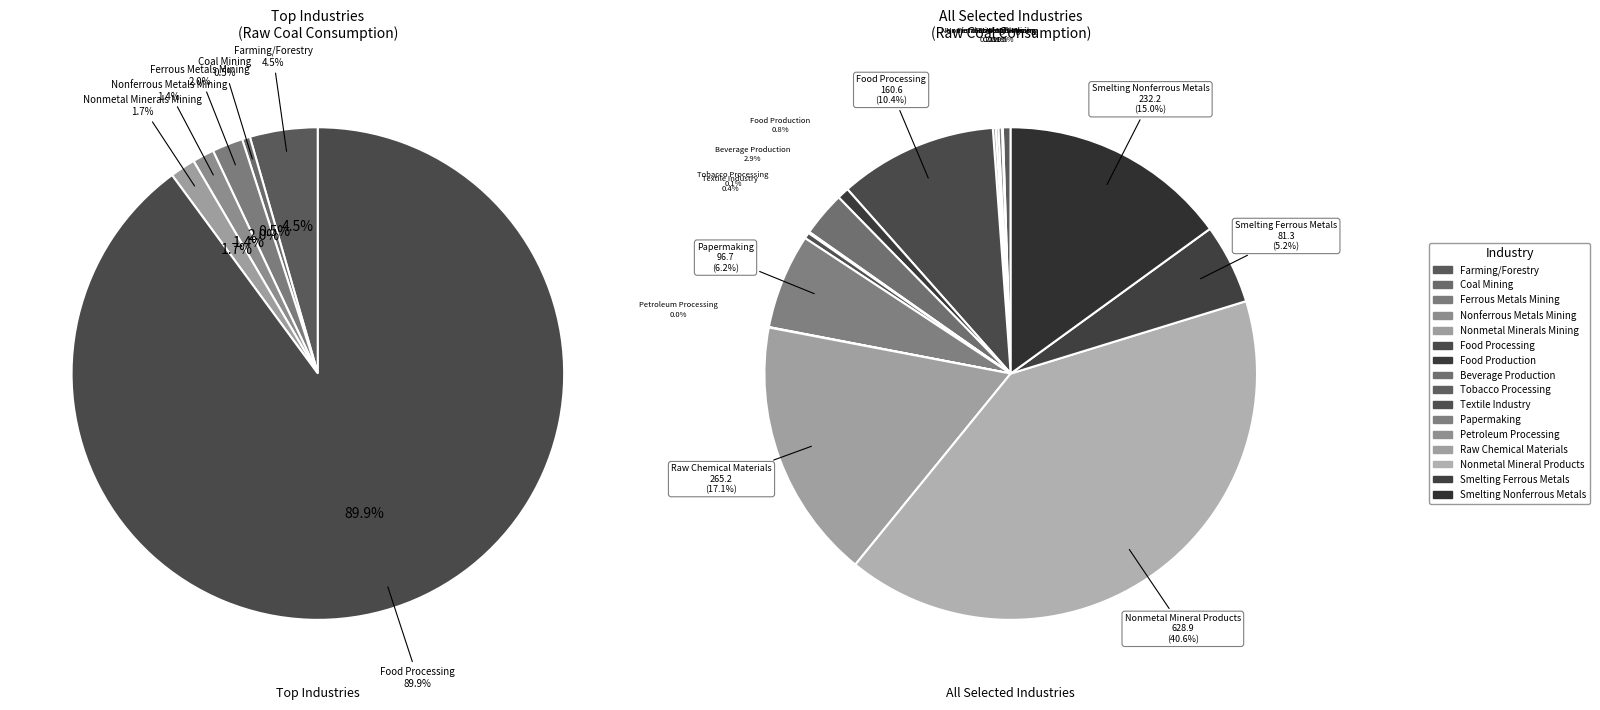

To the nearest percent, what portion does Smelting Ferrous Metals represent?

5%